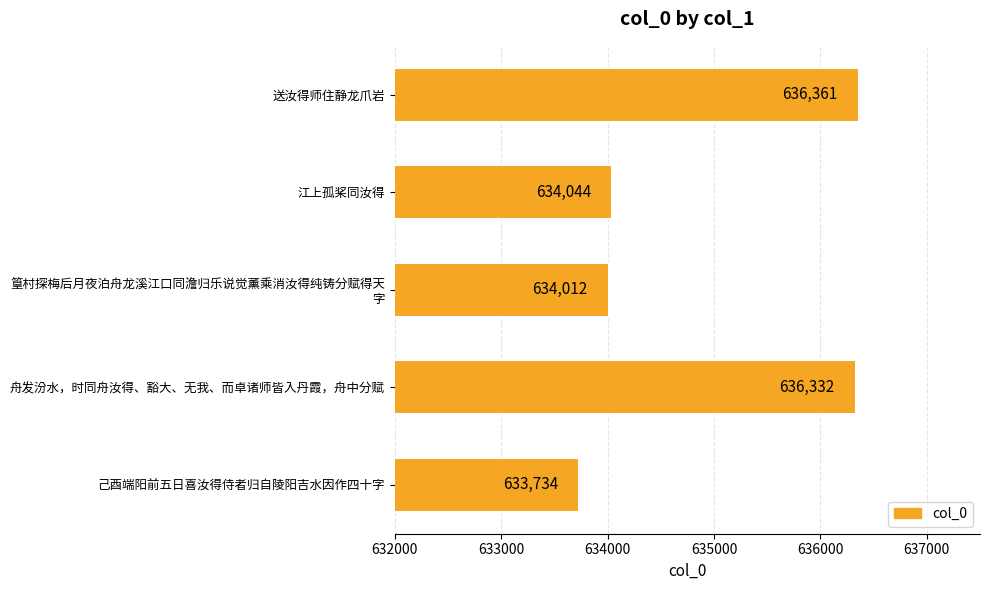

True or false: the data shows 1051768 at 送汝得师住静龙爪岩.

False